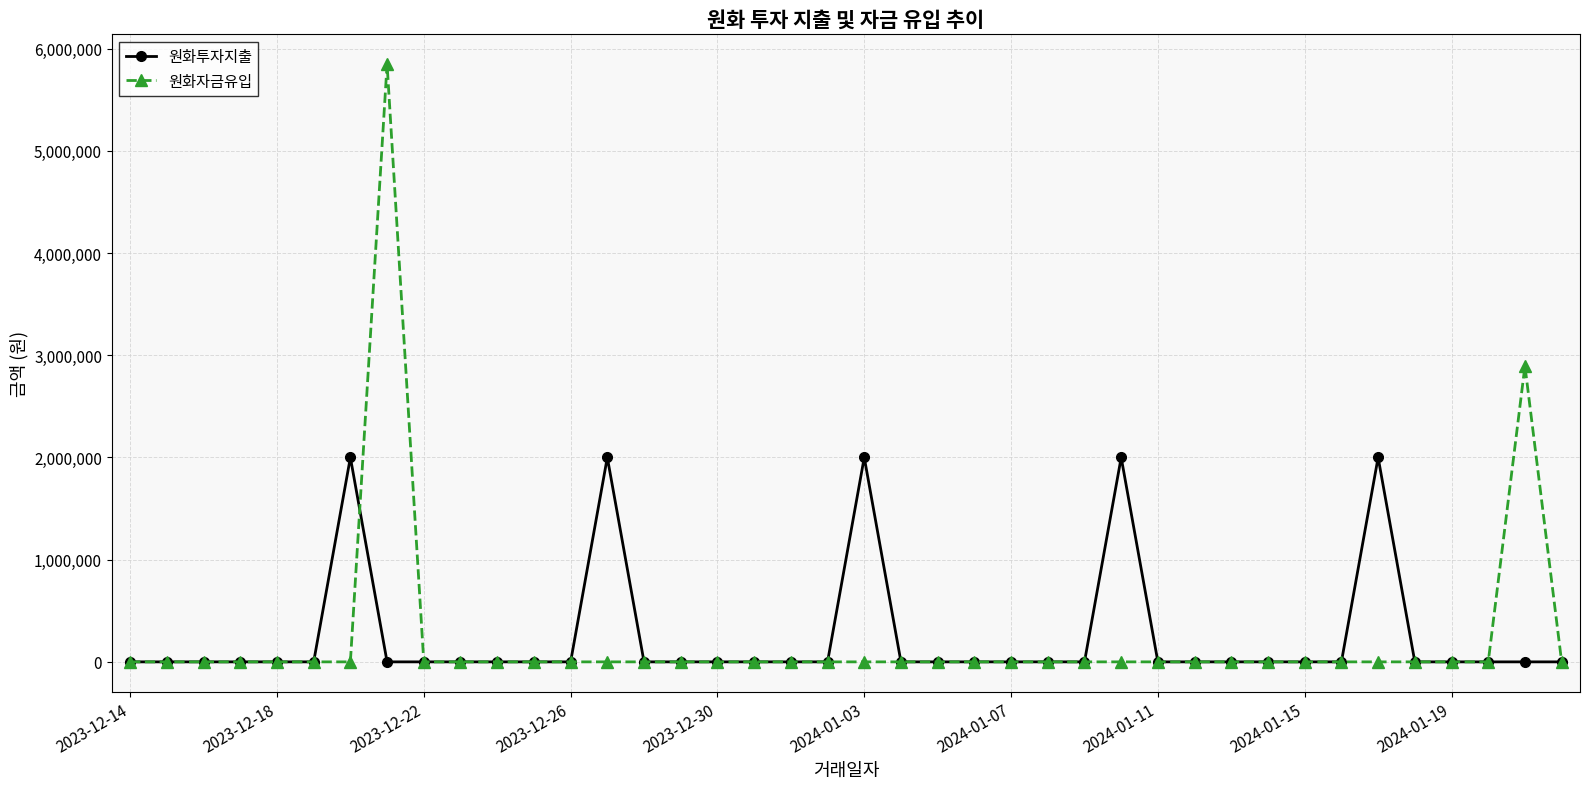

What is the value of the 원화투자지출 point at the 14th from the left?

2000000